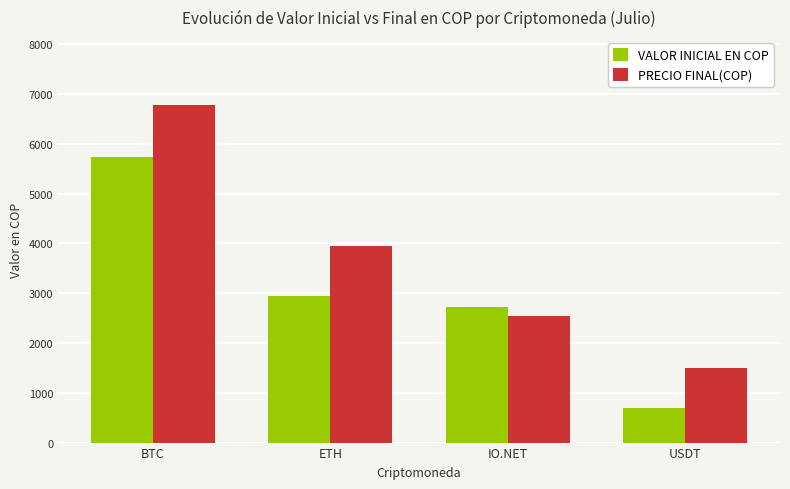

Which label corresponds to the smallest value in the chart?

USDT